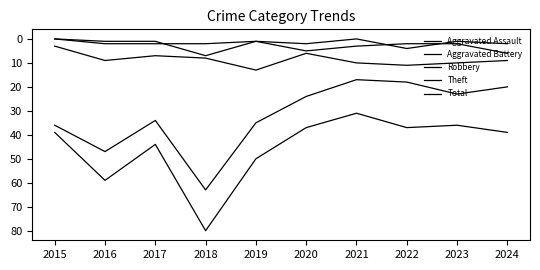

List the labels in order of Robbery value, smallest first.

2015, 2020, 2017, 2018, 2016, 2024, 2021, 2023, 2022, 2019